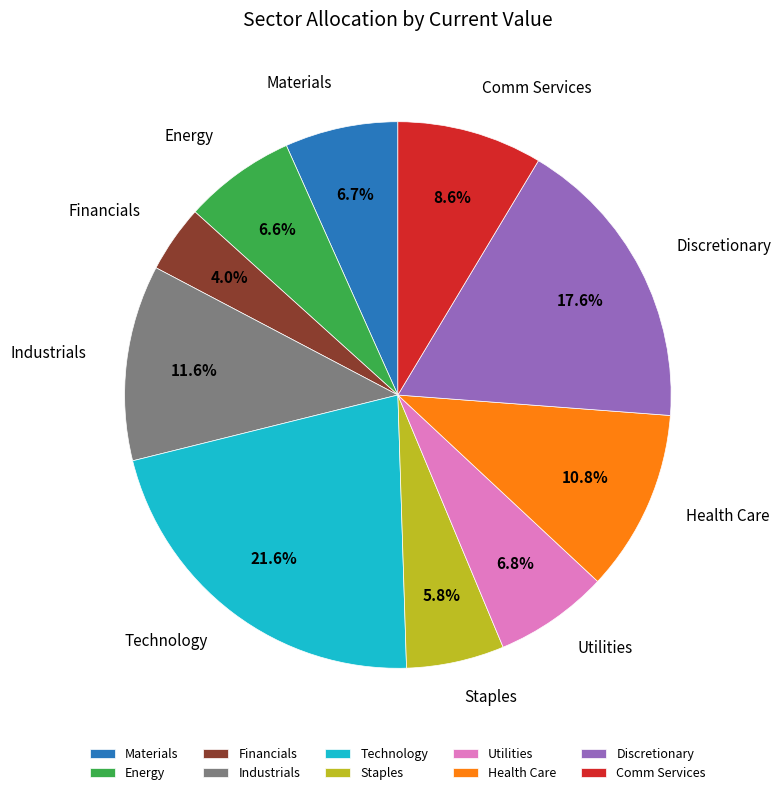

Approximately how many times larger is the value at Utilities compared to Discretionary?

0.4